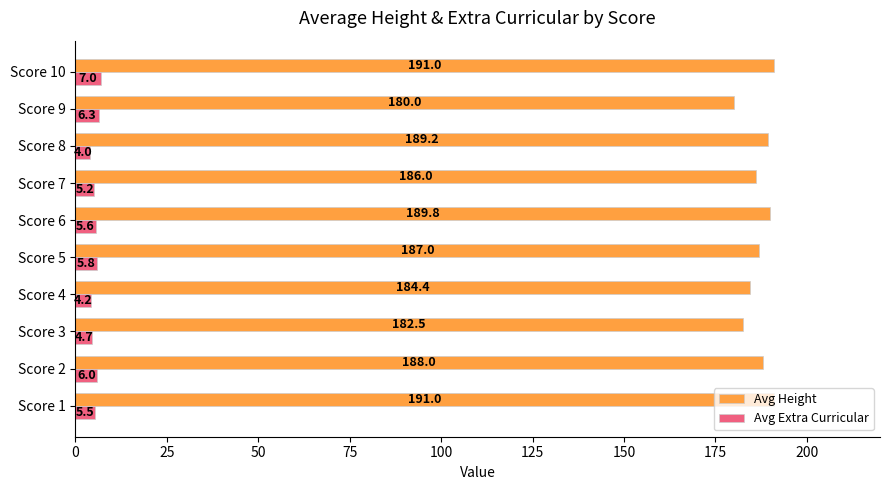

The value of Avg Height at Score 5 is 187.0. True or false?

True